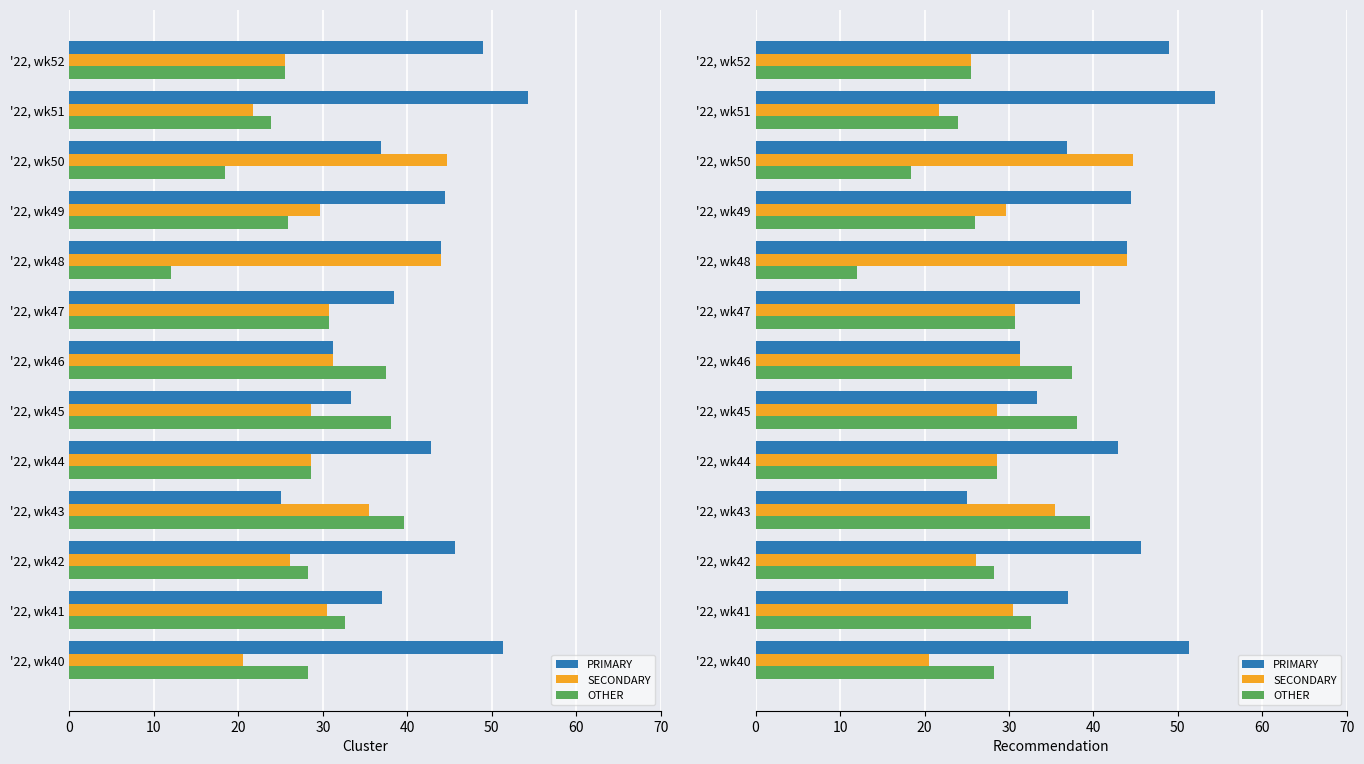

Count the number of data series in this chart.

3